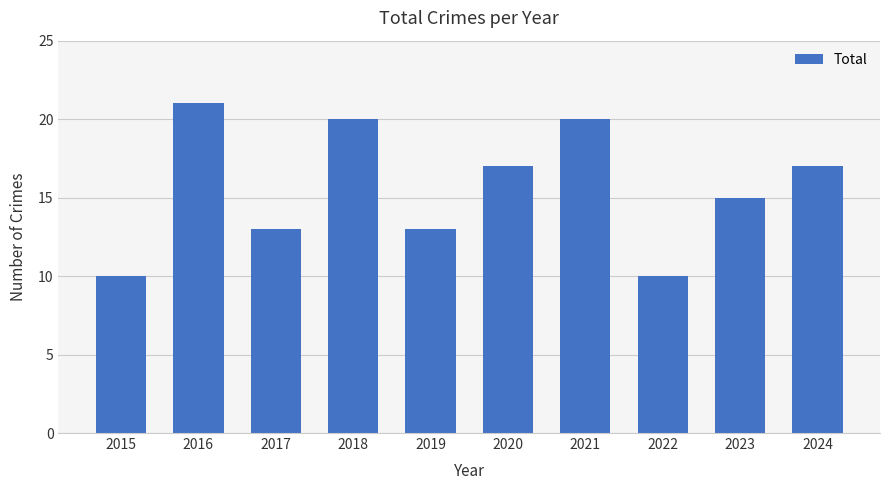

Between 2018 and 2015, which is larger?

2018